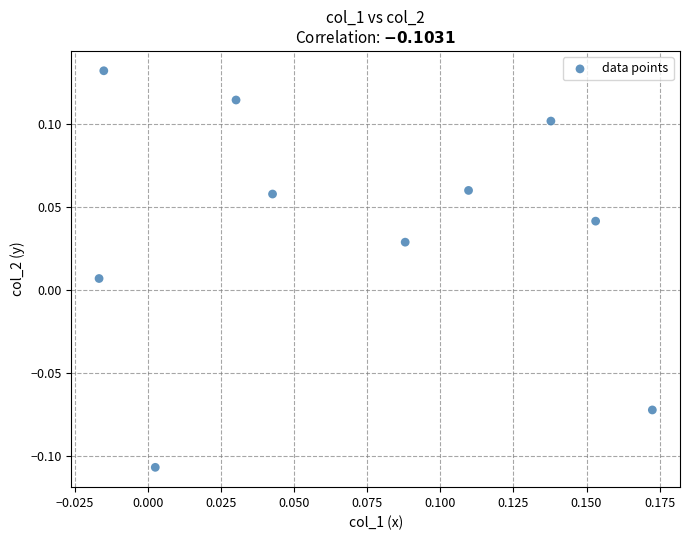

How many data points are displayed?

10